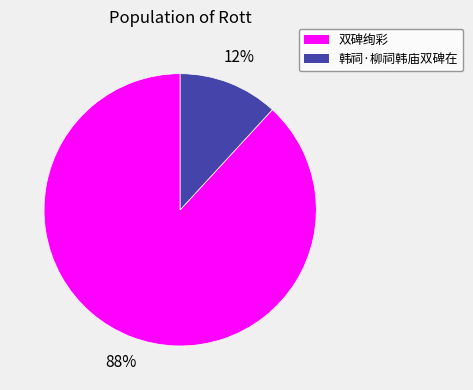

Which slice is the smallest?

韩祠·柳祠韩庙双碑在